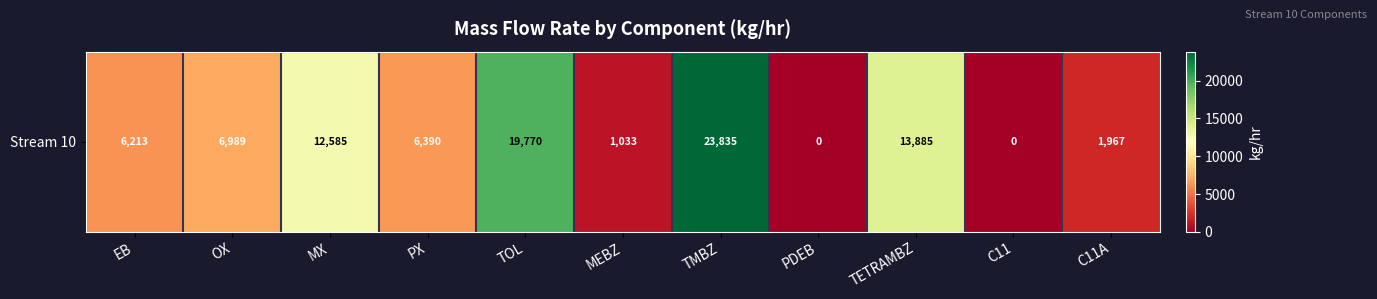

Reading left to right, list all the values displayed in this chart.

EB=6212.8	OX=6989.4	MX=12584.7	PX=6389.6	TOL=19769.9	MEBZ=1033.2	TMBZ=23834.9	PDEB=0.0	TETRAMBZ=13885.2	C11=0.0	C11A=1966.7